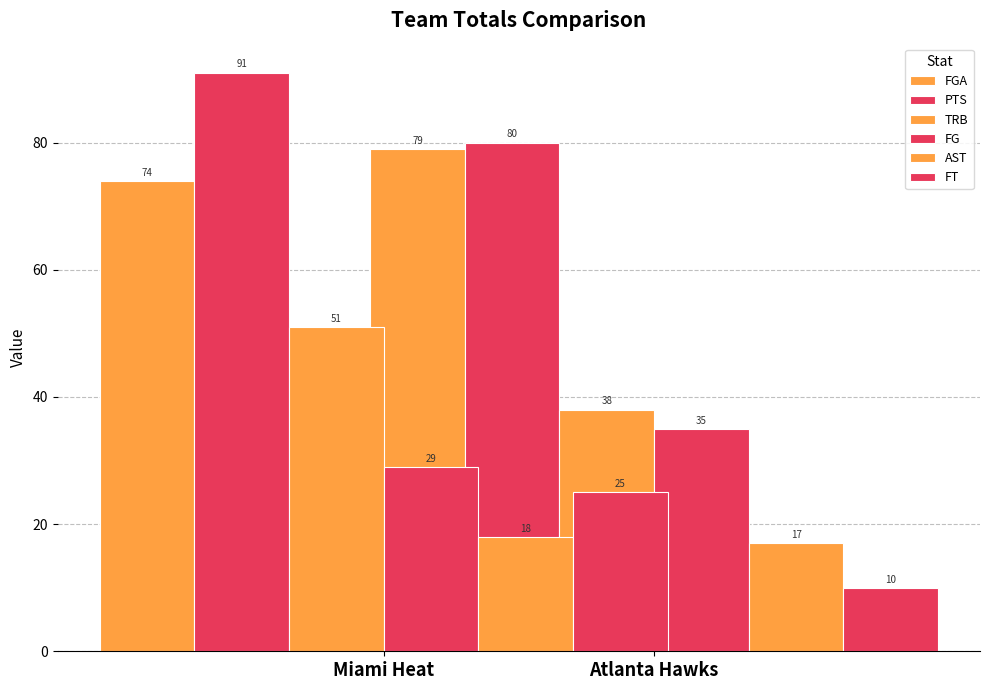

What is the difference between the FGA values at Miami Heat and Atlanta Hawks?

5